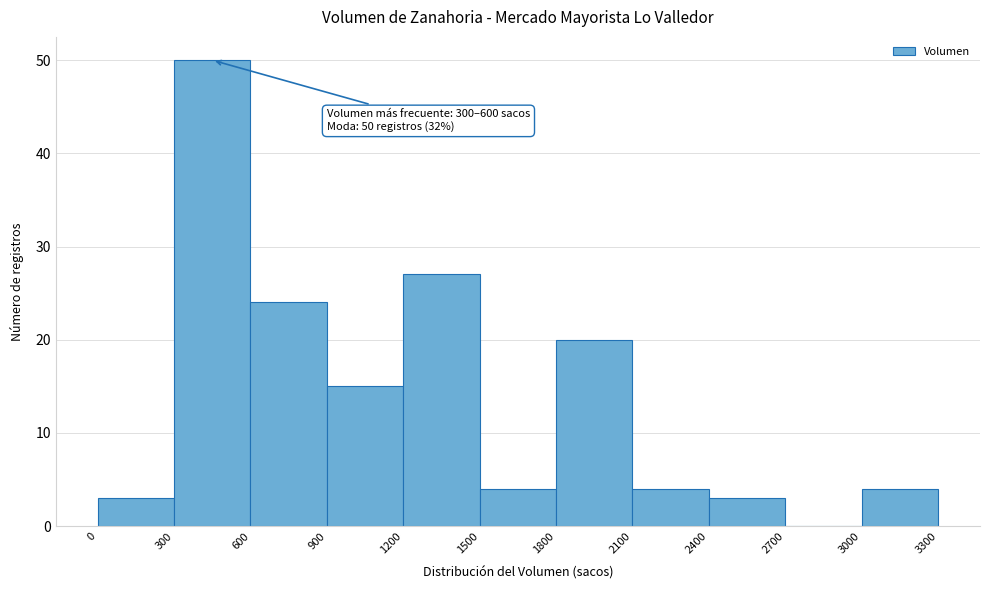

Which range on the x-axis has the tallest bar?

300 to 600